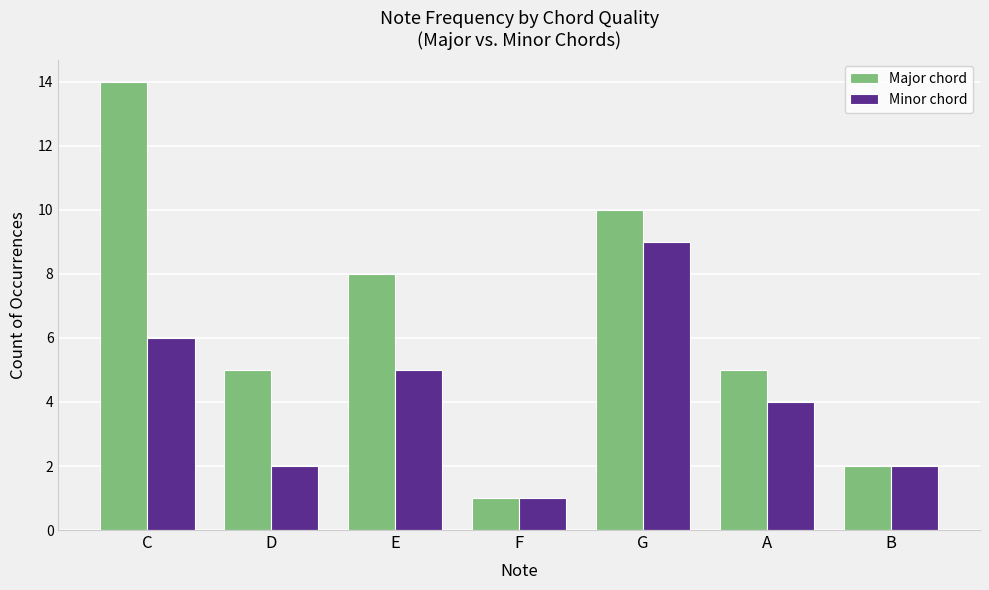

Which series has the largest total across all categories?

Major chord